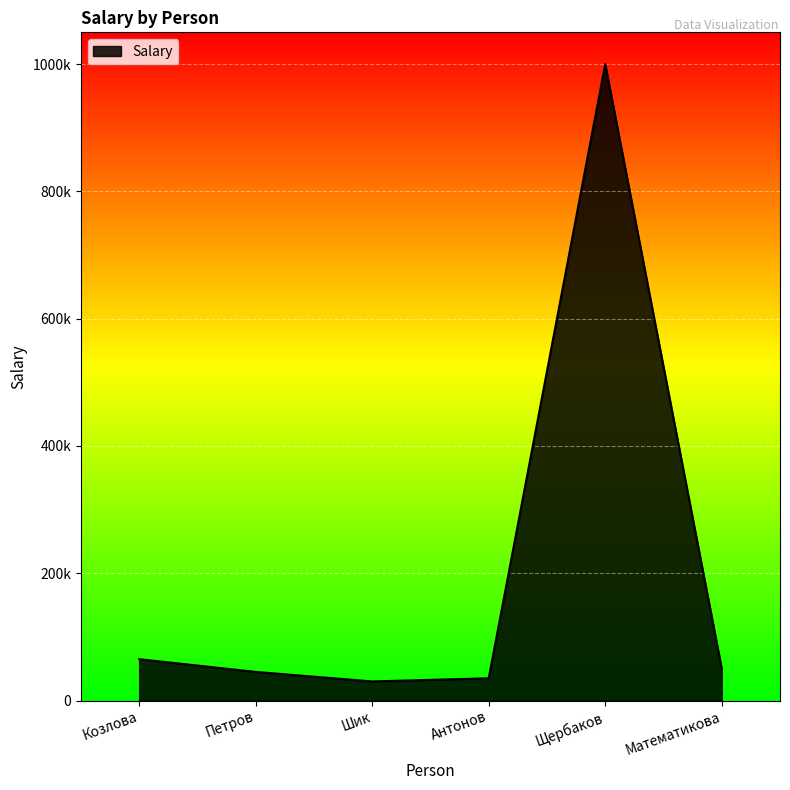

What is the difference between the maximum and minimum values?

970000